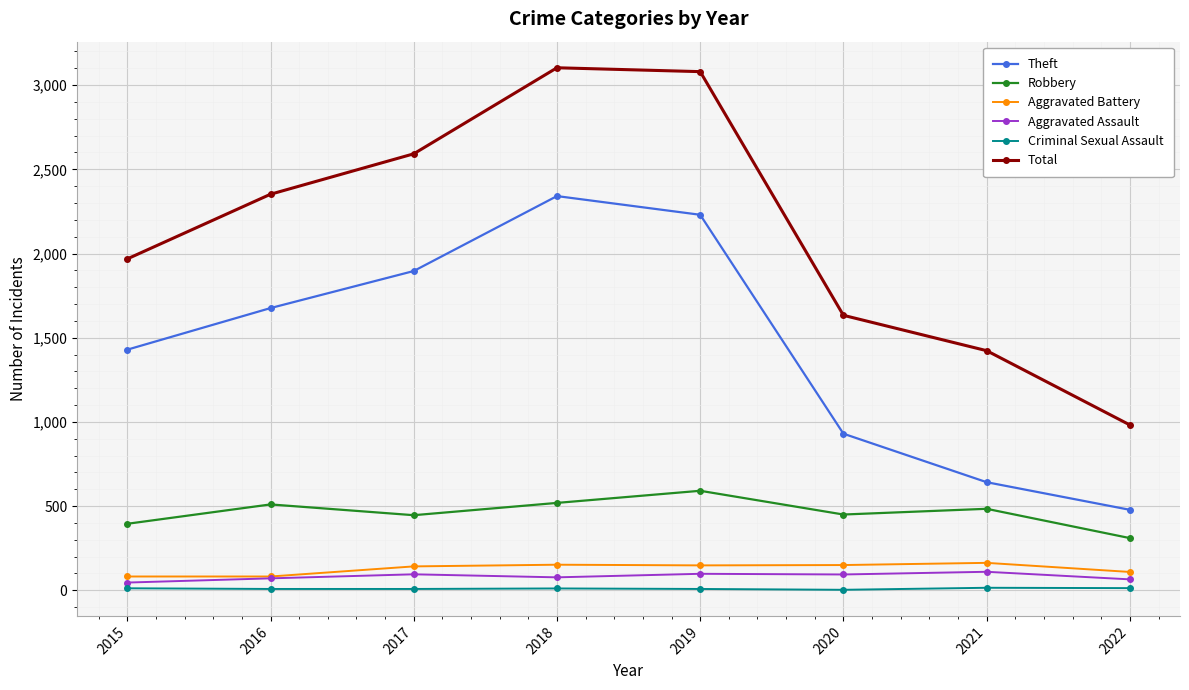

How many values in the Total series are below 2352?

4